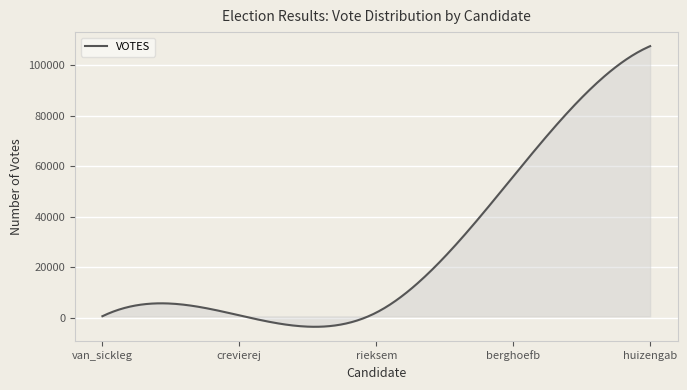

What is the maximum value shown in the chart?

107558.0